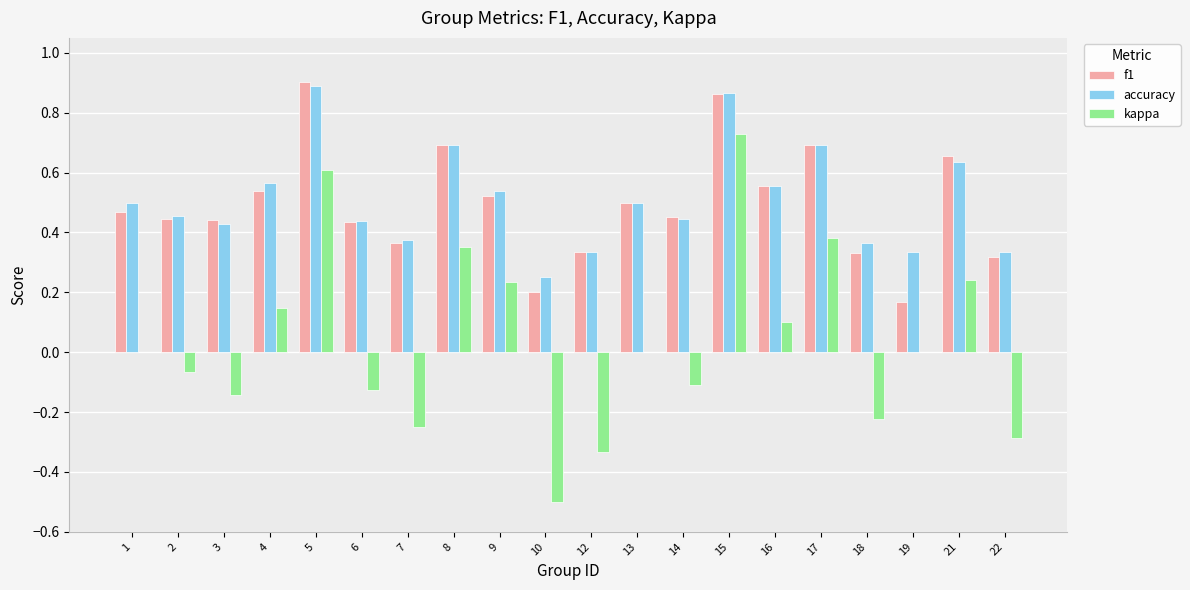

What is the sum of the f1 values at 6 and 16?

1.0